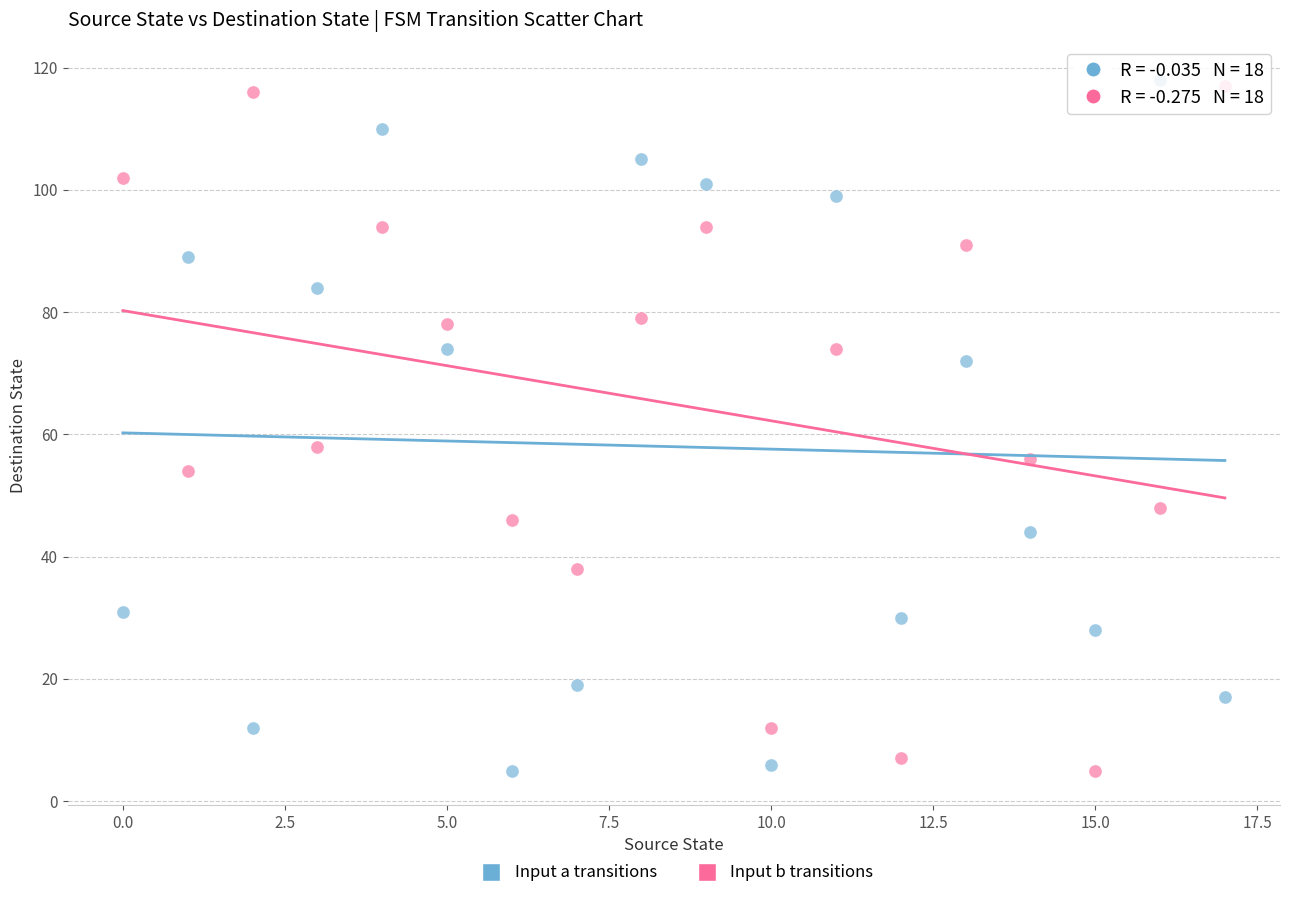

Across all series, what Y value is closest to 61?

58